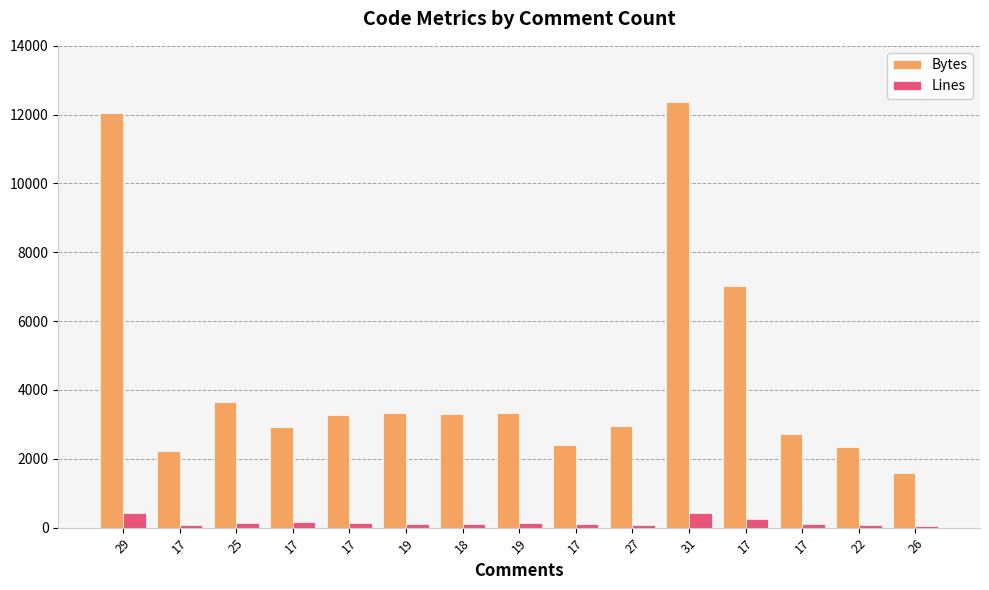

True or false: Lines has a value of 152 at 17.

False